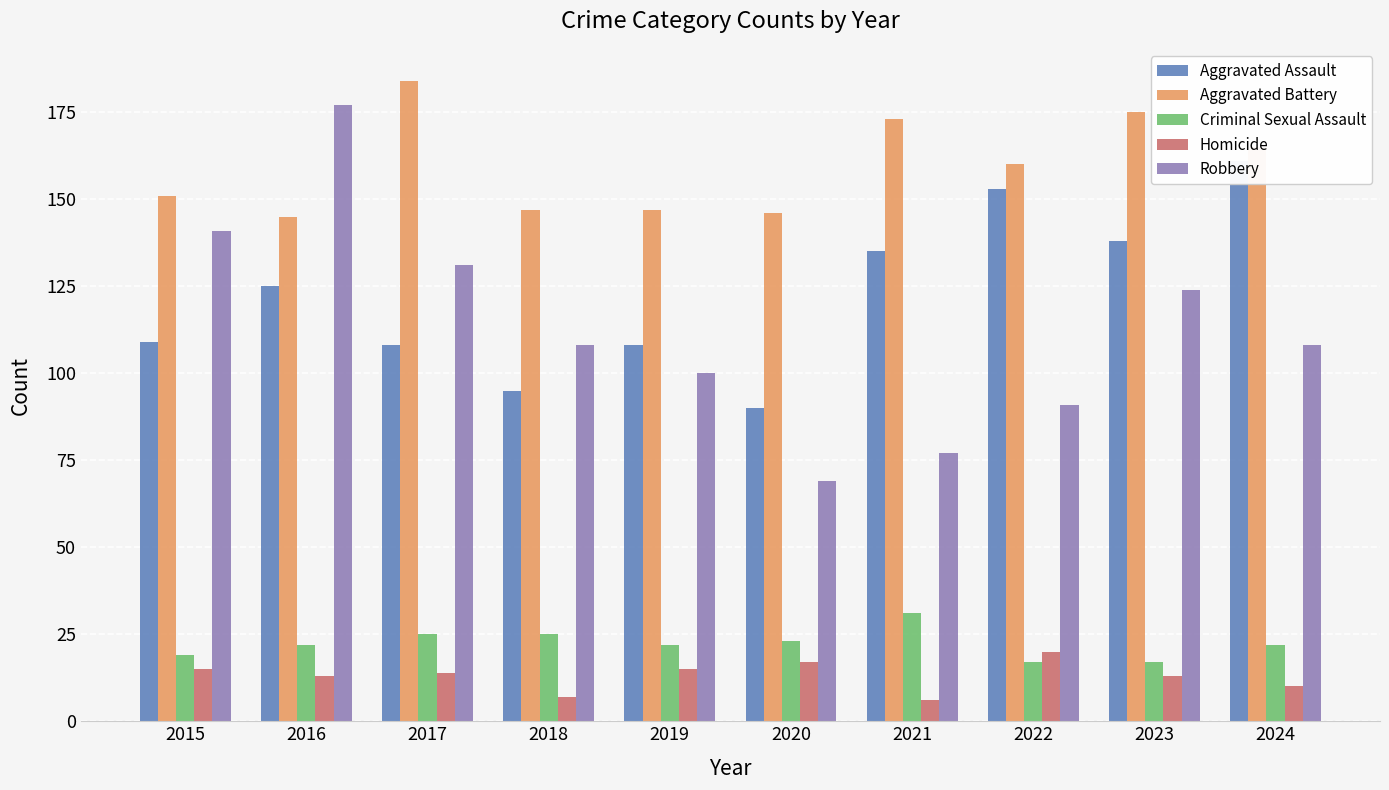

What is the difference between the highest and lowest values at 2021?

167